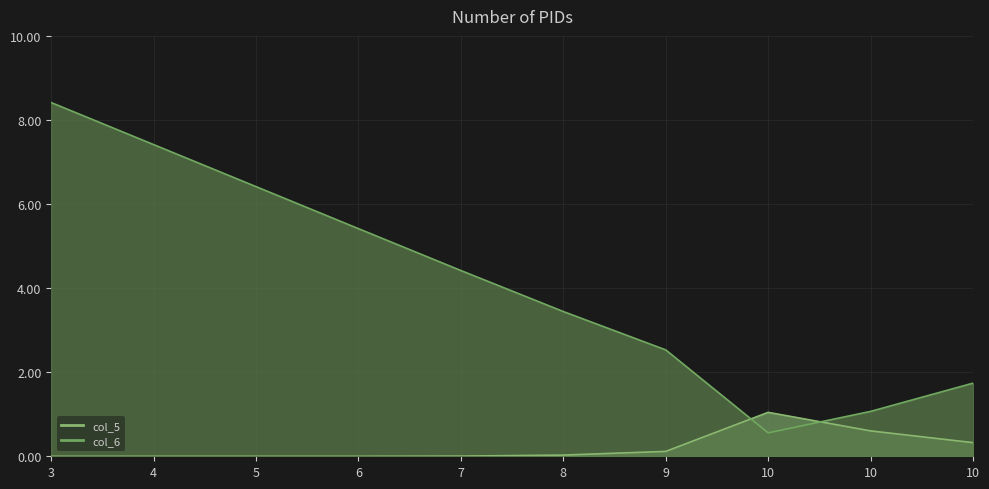

At which category is the sum across all series the highest?

3